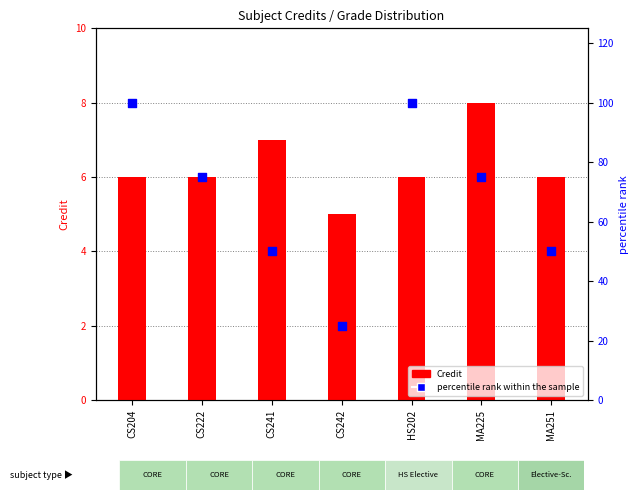

What is the total value across all series at CS242?

30